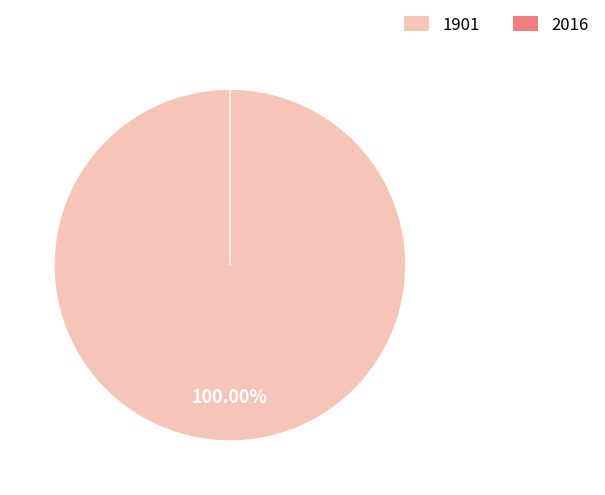

To the nearest percent, what is the difference between the largest and smallest slice percentages?

100%